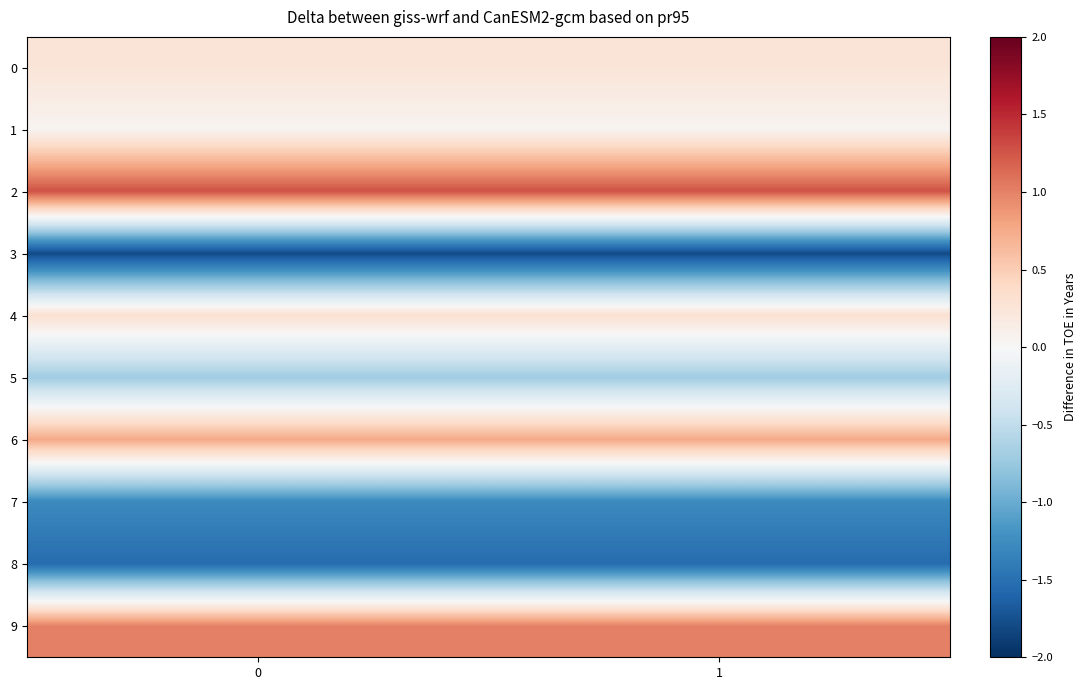

What is the minimum value shown in the chart?

-1.8